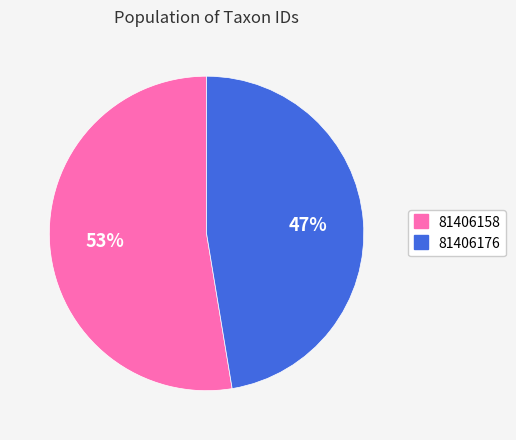

Rank the categories by value from highest to lowest.

81406158, 81406176